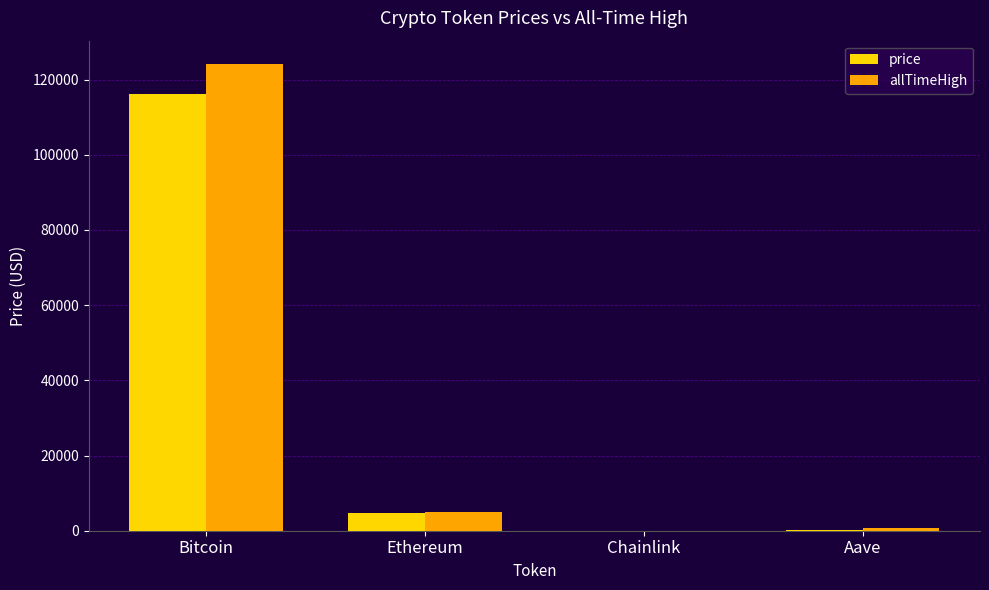

Is it true that price equals 164697.5 at Bitcoin?

False